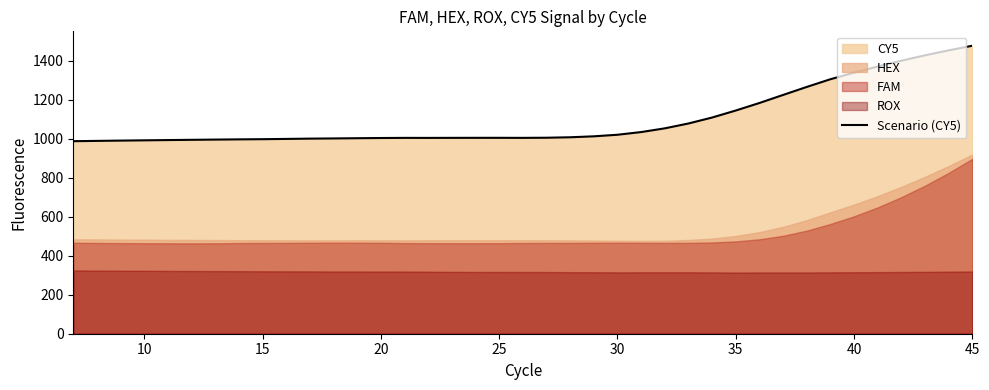

Where is the first local minimum?

15